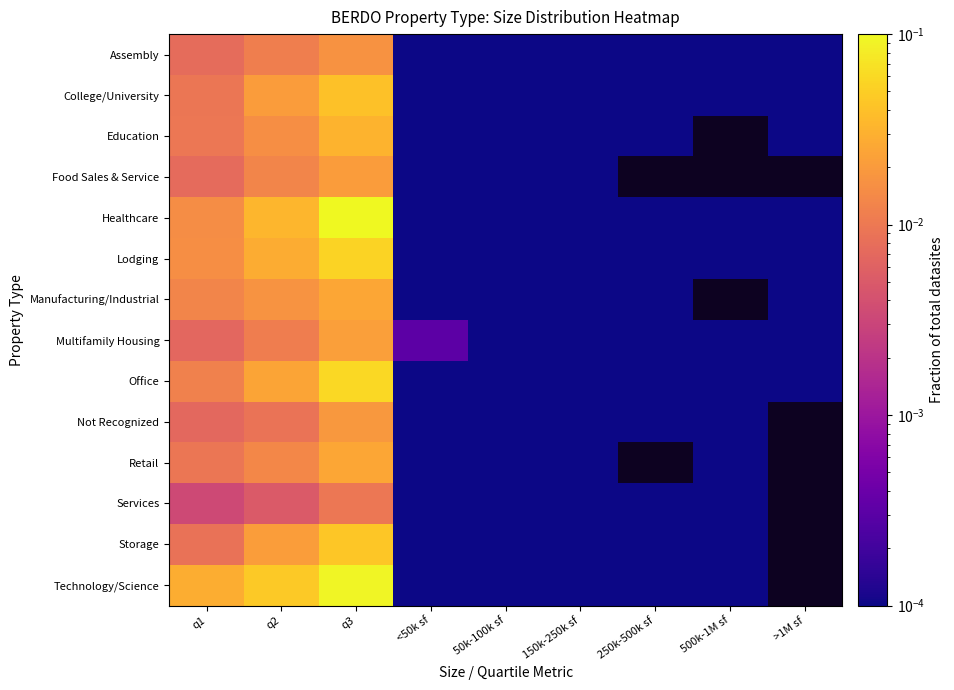

Which category has the lowest value across all series?

500k-1M sf